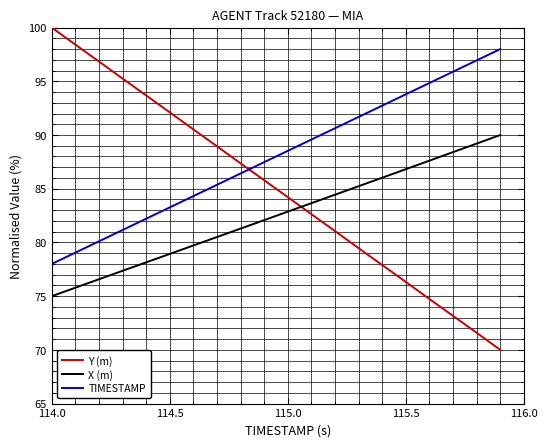

Which series has the largest range (max minus min)?

Y (m)